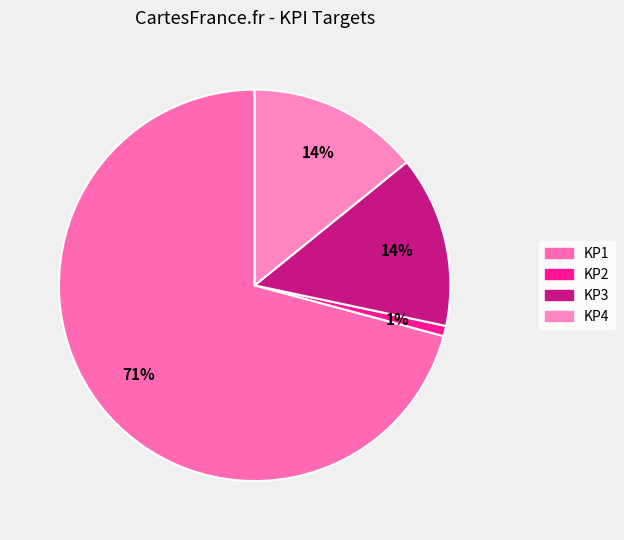

How many slices are in this pie chart?

4